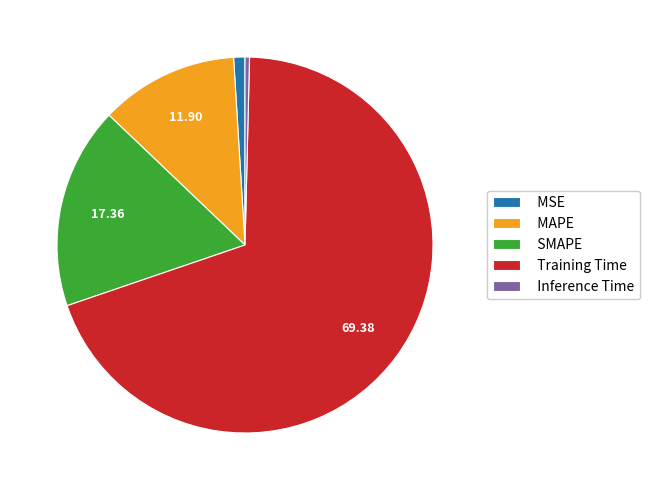

Does Training Time account for over 50% of the chart?

Yes